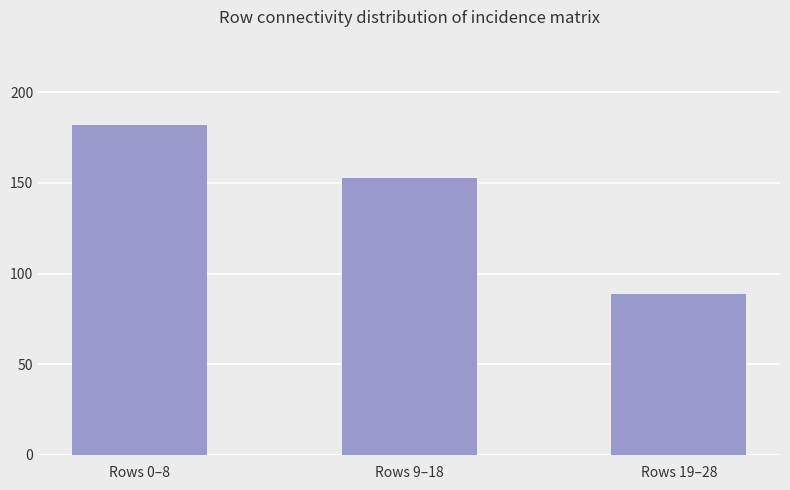

List the labels in order of value, largest first.

Rows 0–8, Rows 9–18, Rows 19–28